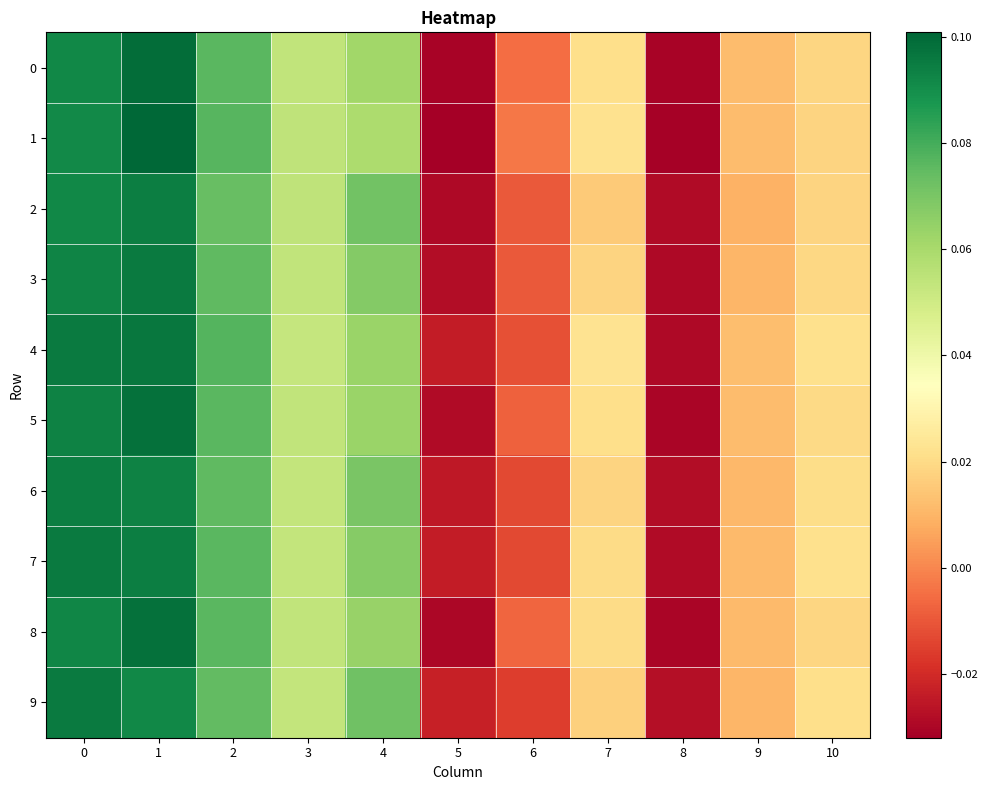

Reading right to left, transcribe all the data shown in this chart.

row_0: 0.0	0.0	-0.0	0.0	-0.0	-0.0	0.1	0.1	0.1	0.1	0.1
row_1: 0.0	0.0	-0.0	0.0	-0.0	-0.0	0.1	0.1	0.1	0.1	0.1
row_2: 0.0	0.0	-0.0	0.0	-0.0	-0.0	0.1	0.1	0.1	0.1	0.1
row_3: 0.0	0.0	-0.0	0.0	-0.0	-0.0	0.1	0.1	0.1	0.1	0.1
row_4: 0.0	0.0	-0.0	0.0	-0.0	-0.0	0.1	0.1	0.1	0.1	0.1
row_5: 0.0	0.0	-0.0	0.0	-0.0	-0.0	0.1	0.1	0.1	0.1	0.1
row_6: 0.0	0.0	-0.0	0.0	-0.0	-0.0	0.1	0.1	0.1	0.1	0.1
row_7: 0.0	0.0	-0.0	0.0	-0.0	-0.0	0.1	0.1	0.1	0.1	0.1
row_8: 0.0	0.0	-0.0	0.0	-0.0	-0.0	0.1	0.1	0.1	0.1	0.1
row_9: 0.0	0.0	-0.0	0.0	-0.0	-0.0	0.1	0.1	0.1	0.1	0.1